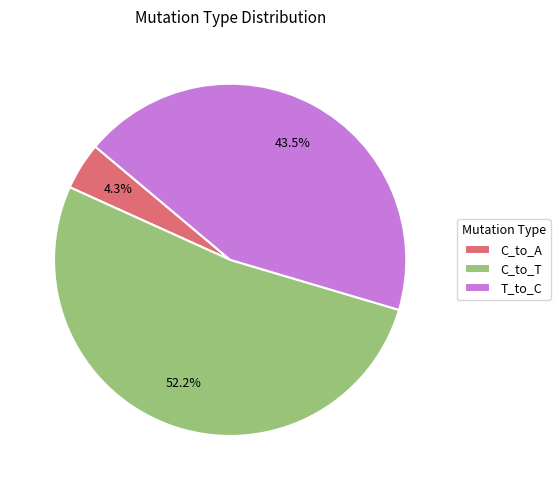

What percentage do C_to_T and T_to_C together represent?

95.7%